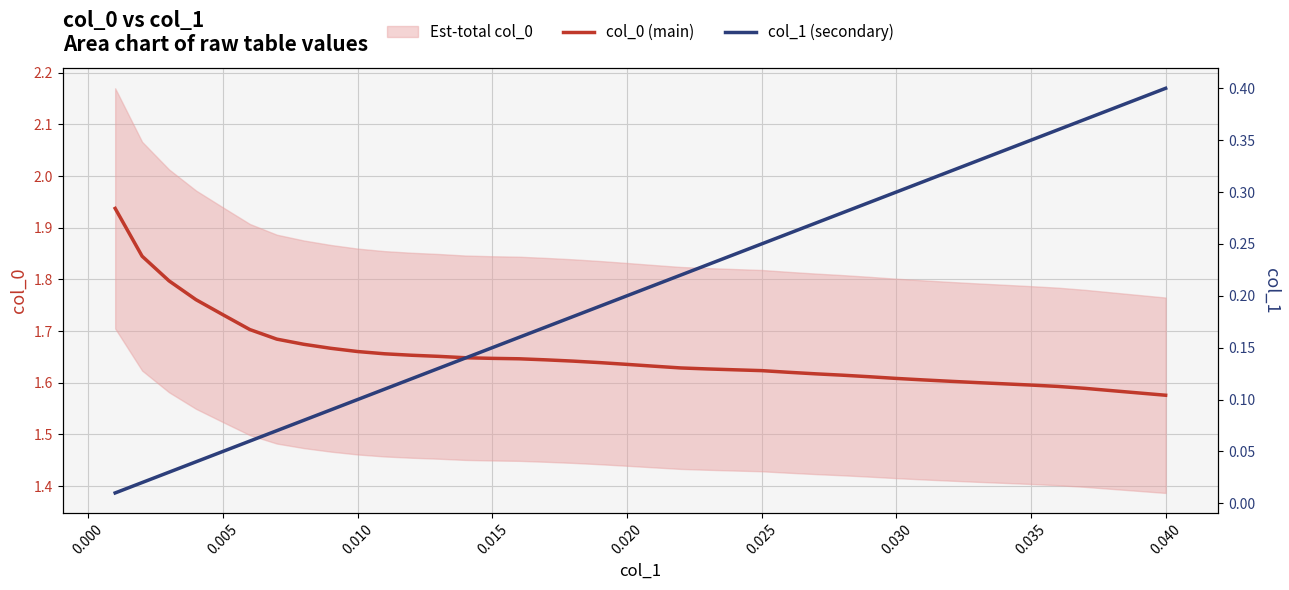

How many lines are shown in the chart?

2